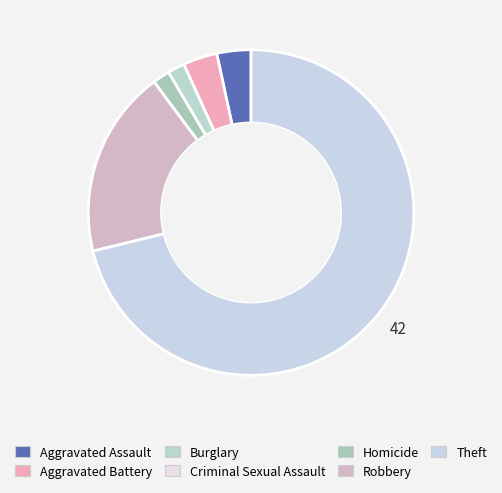

What percentage is the Aggravated Battery slice, to the nearest percent?

3%